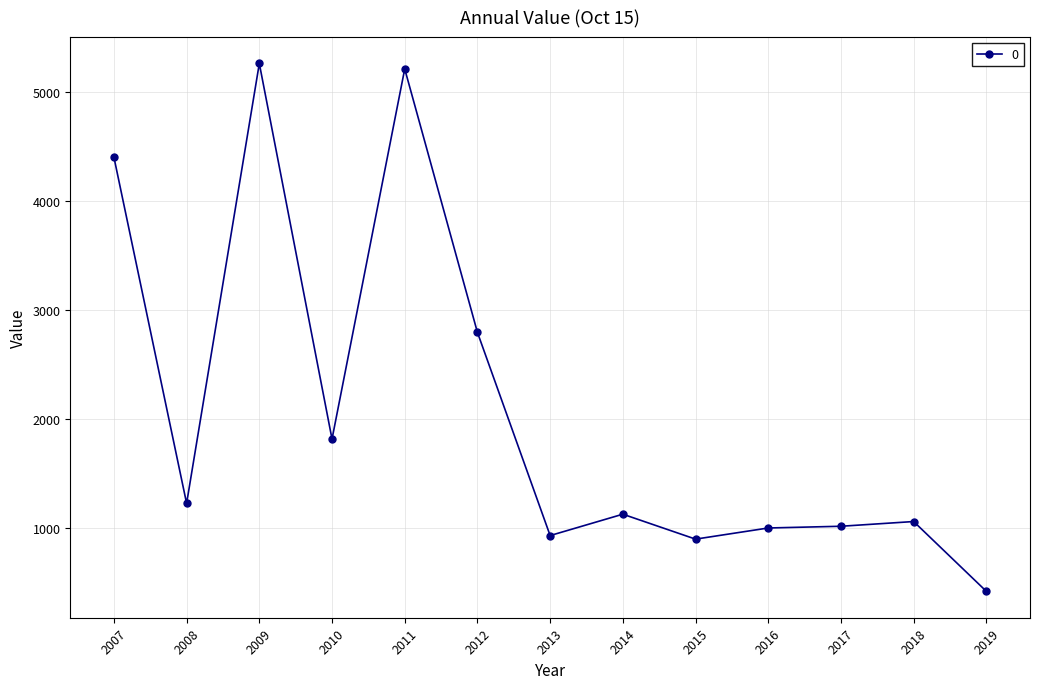

What is the difference between the maximum and second lowest values?

4364.4